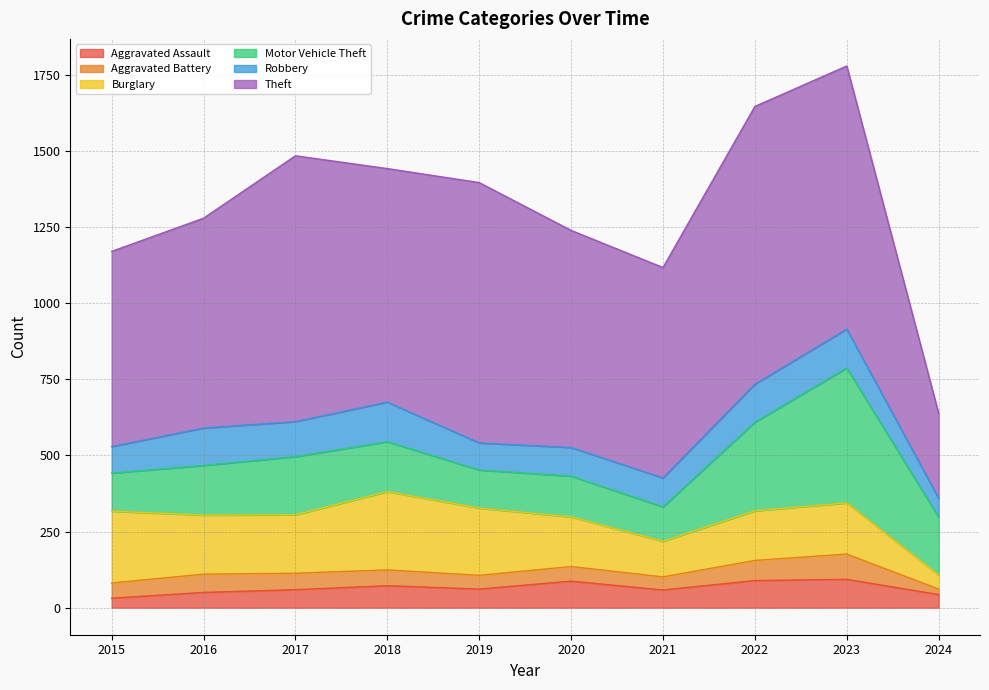

How many lines are shown in the chart?

6